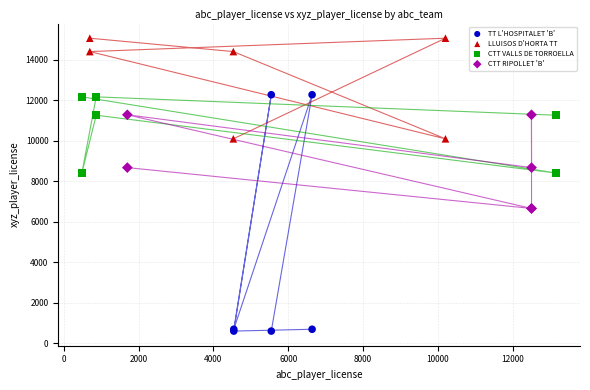

What are all the series names shown in the legend?

TT L'HOSPITALET 'B', LLUISOS D'HORTA TT, CTT VALLS DE TORROELLA, CTT RIPOLLET 'B'